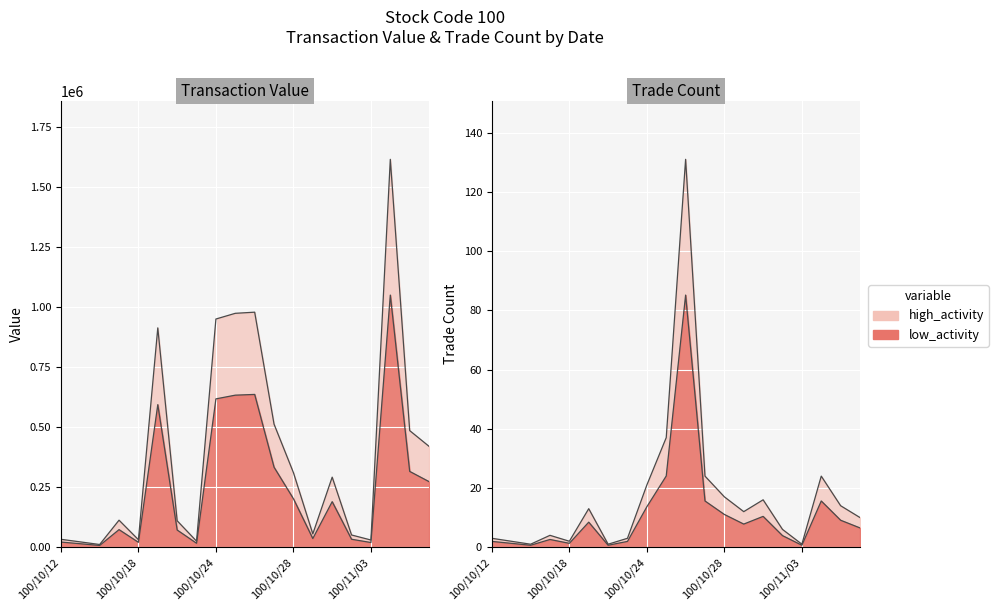

Does the chart display data point markers on the line(s)?

No